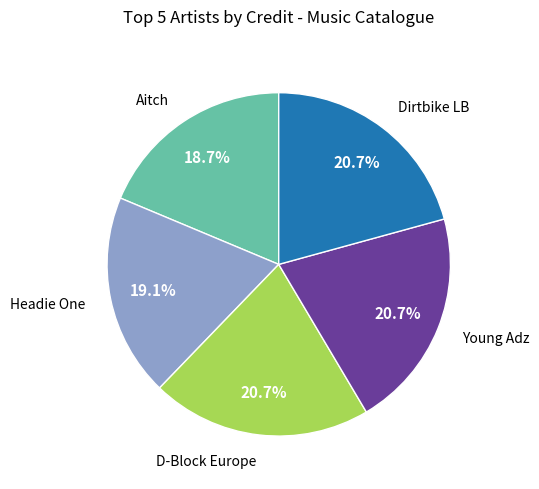

What is the ratio of the value at Dirtbike LB to the value at Aitch?

1.1